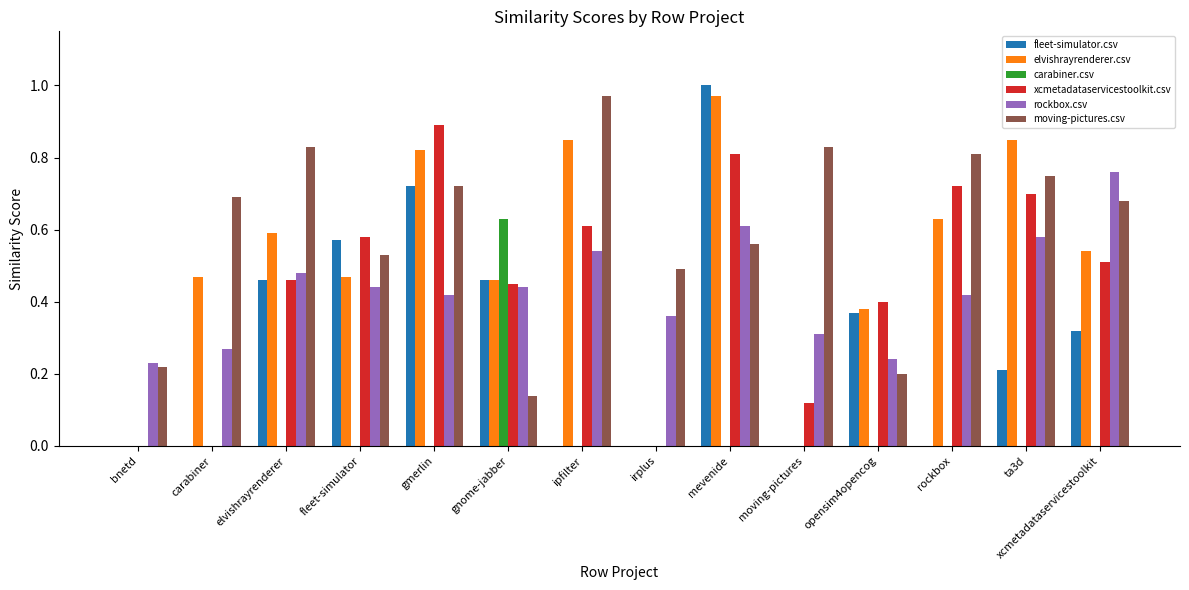

At which category is the sum across all series the highest?

mevenide